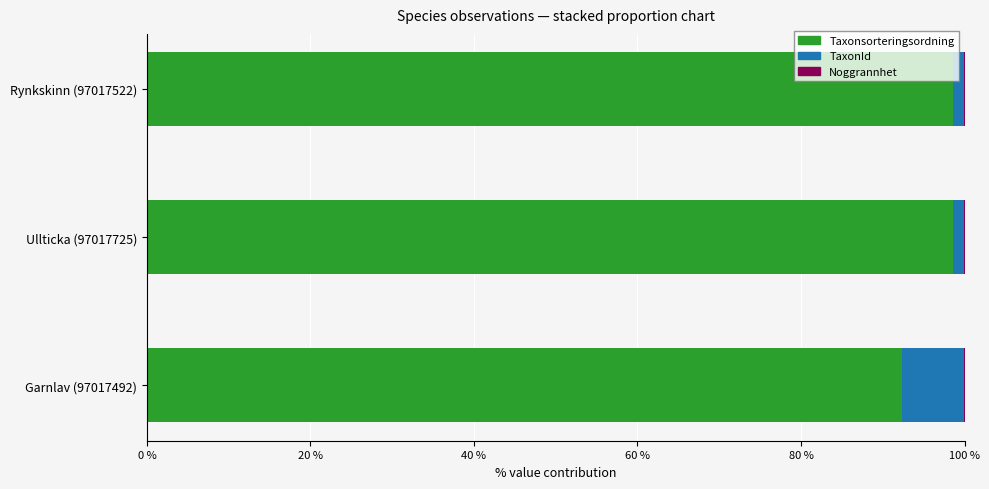

What is the highest value of the Taxonsorteringsordning series?

98.6